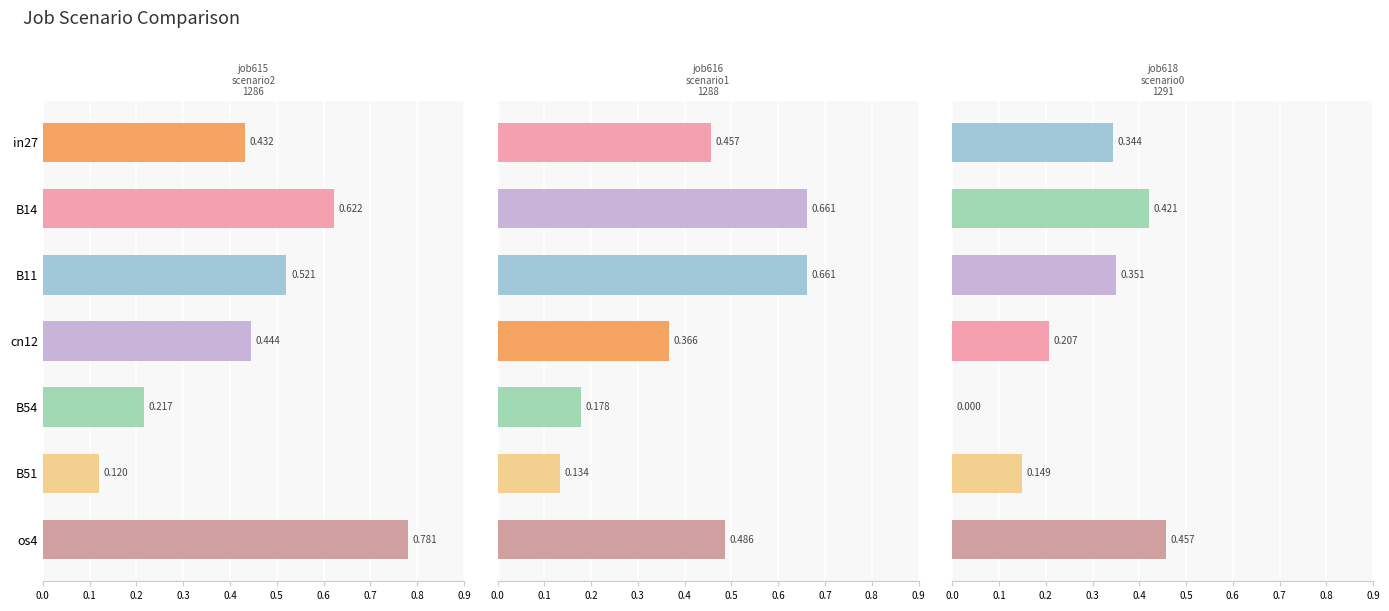

The value of job616_scenario1_1288 at B14 is 0.7. True or false?

True